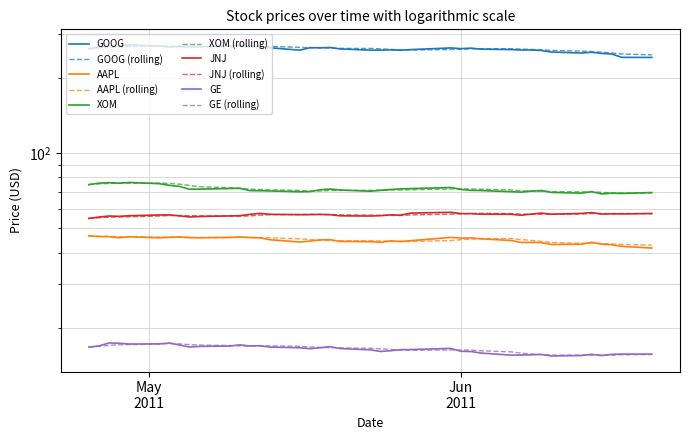

Which series has the largest total across all categories?

GOOG